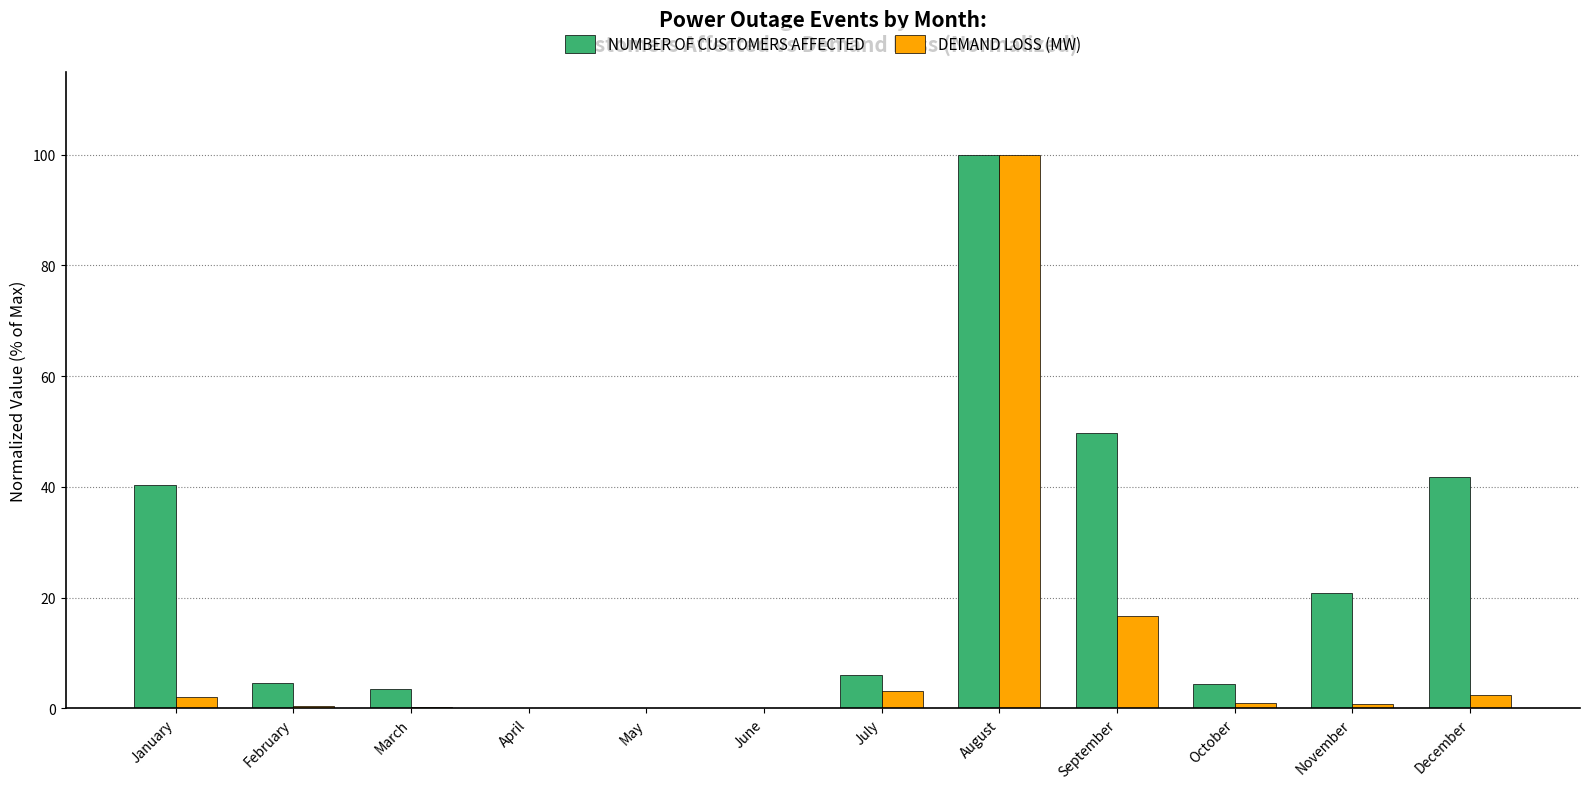

Are the bars horizontal?

No